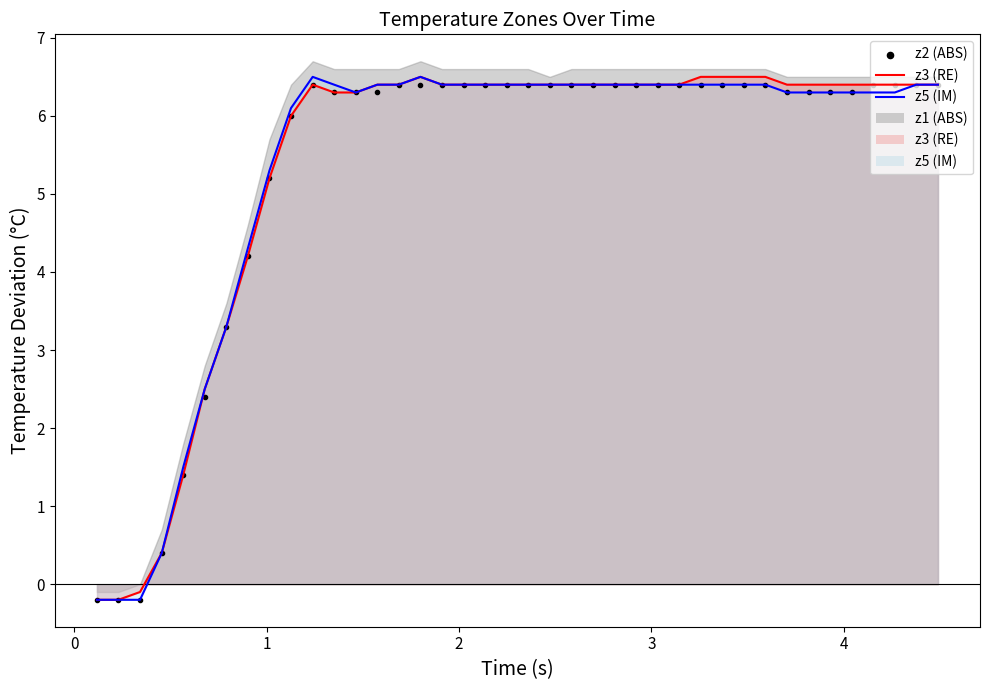

Which series contains the lowest Y value?

z2 (ABS)